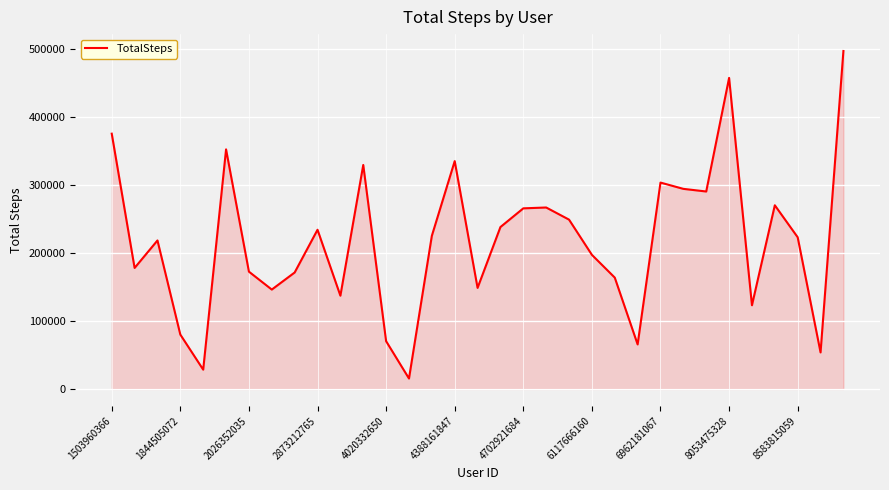

What is the difference between the maximum and minimum values?

481889